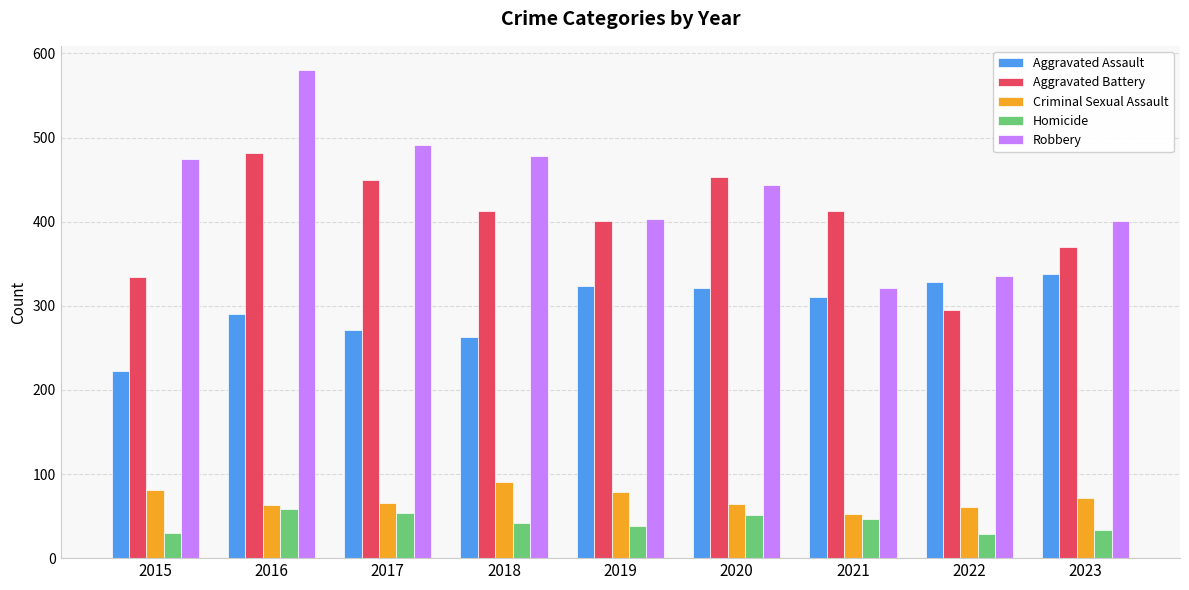

What is the sum of all Homicide values?

383